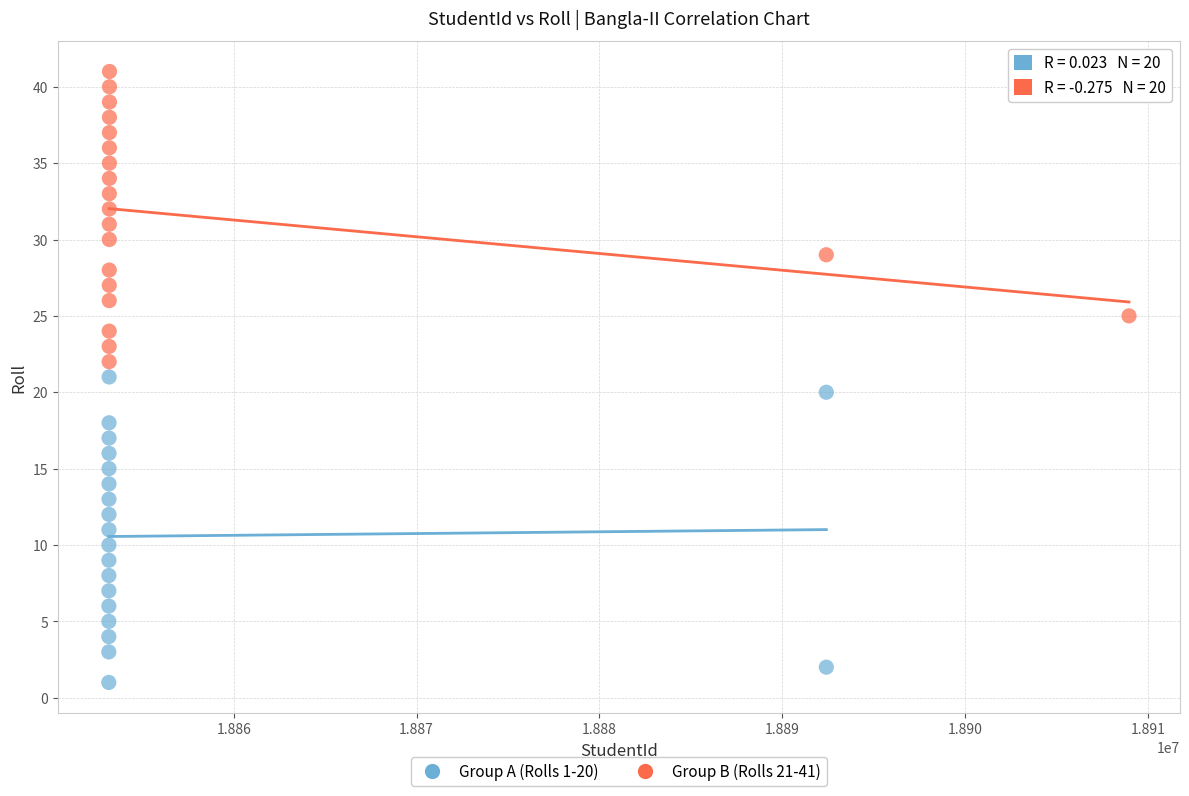

What are all the series names shown in the legend?

Group A (Rolls 1-20), Group B (Rolls 21-41)